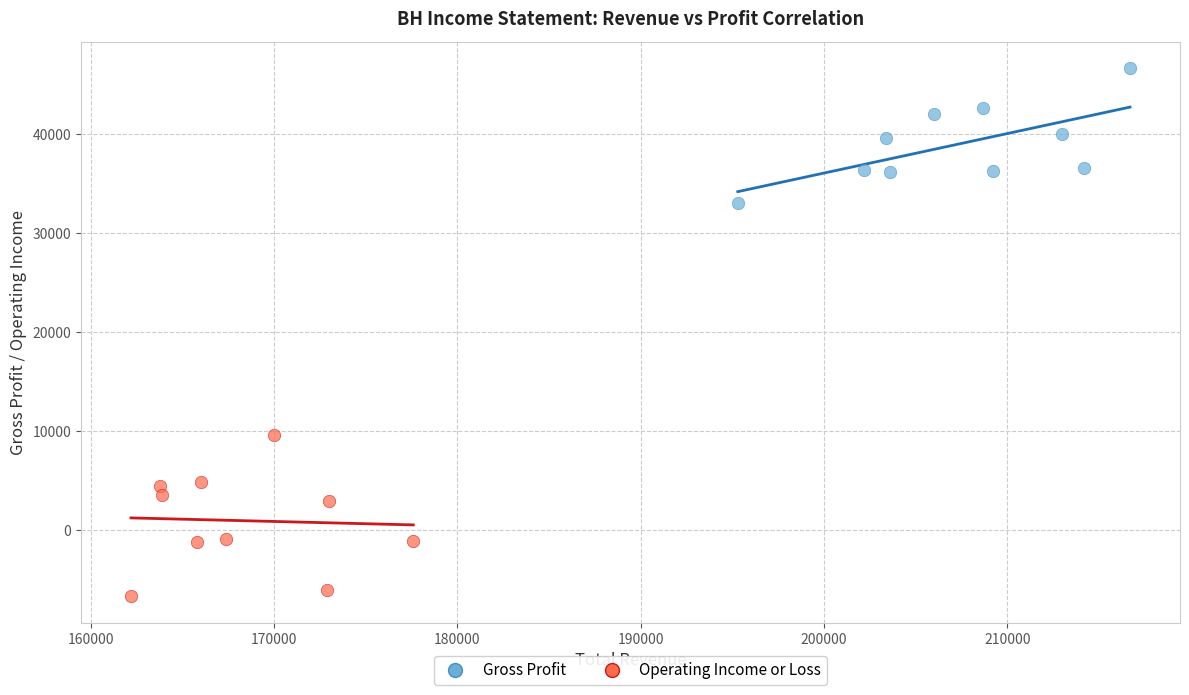

Which series reaches the maximum Y coordinate?

Gross Profit